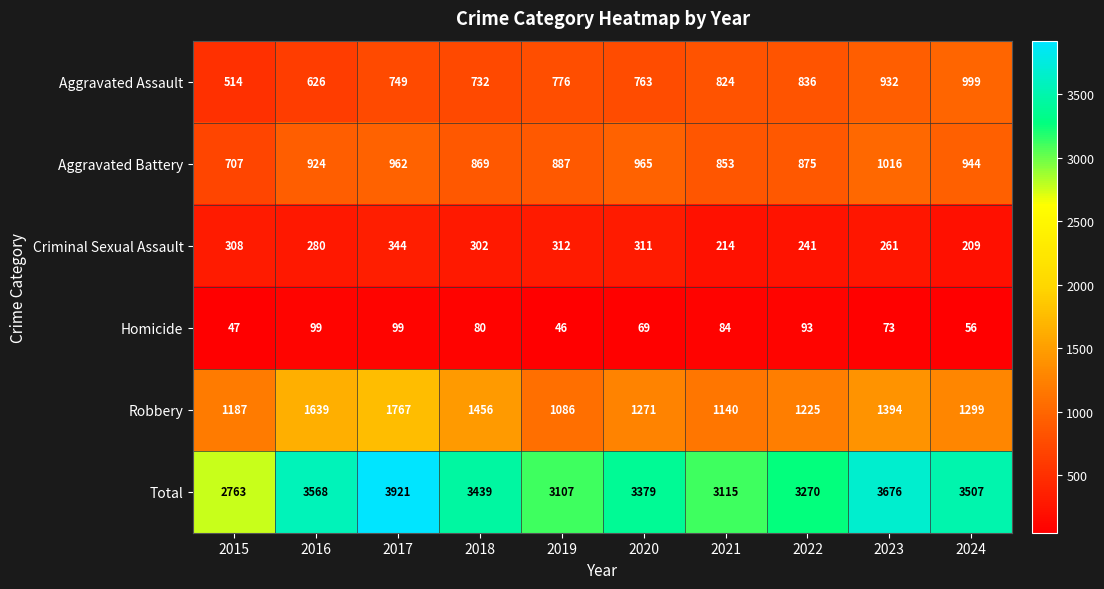

How many data points in Homicide are less than 80?

5